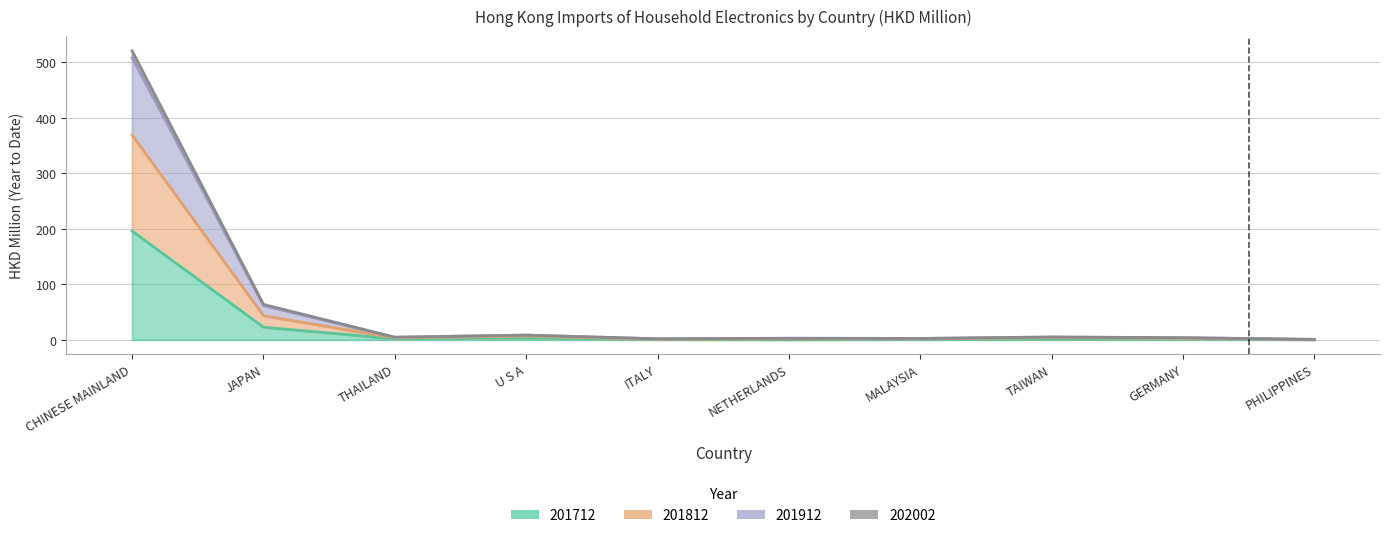

The 202002 series shows 2.3 at MALAYSIA. True or false?

True